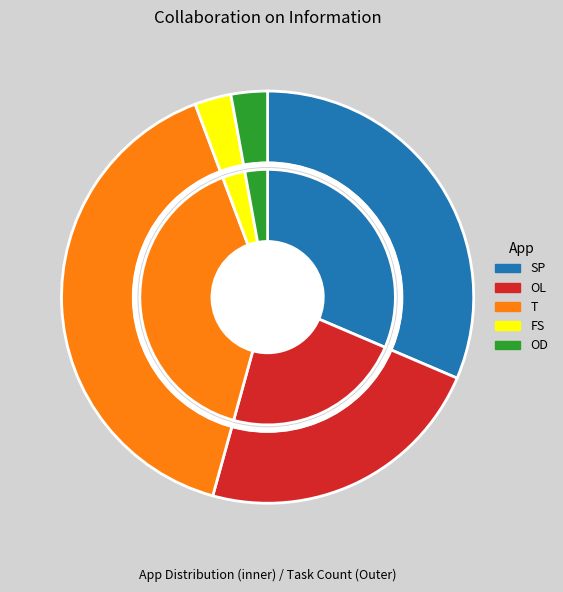

The SP slice represents 31% of the pie. True or false?

True